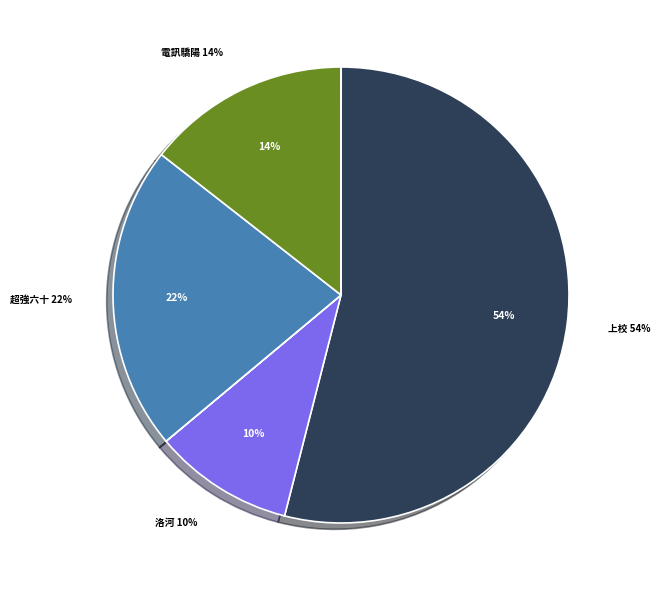

To the nearest percent, what is the average slice percentage?

8%